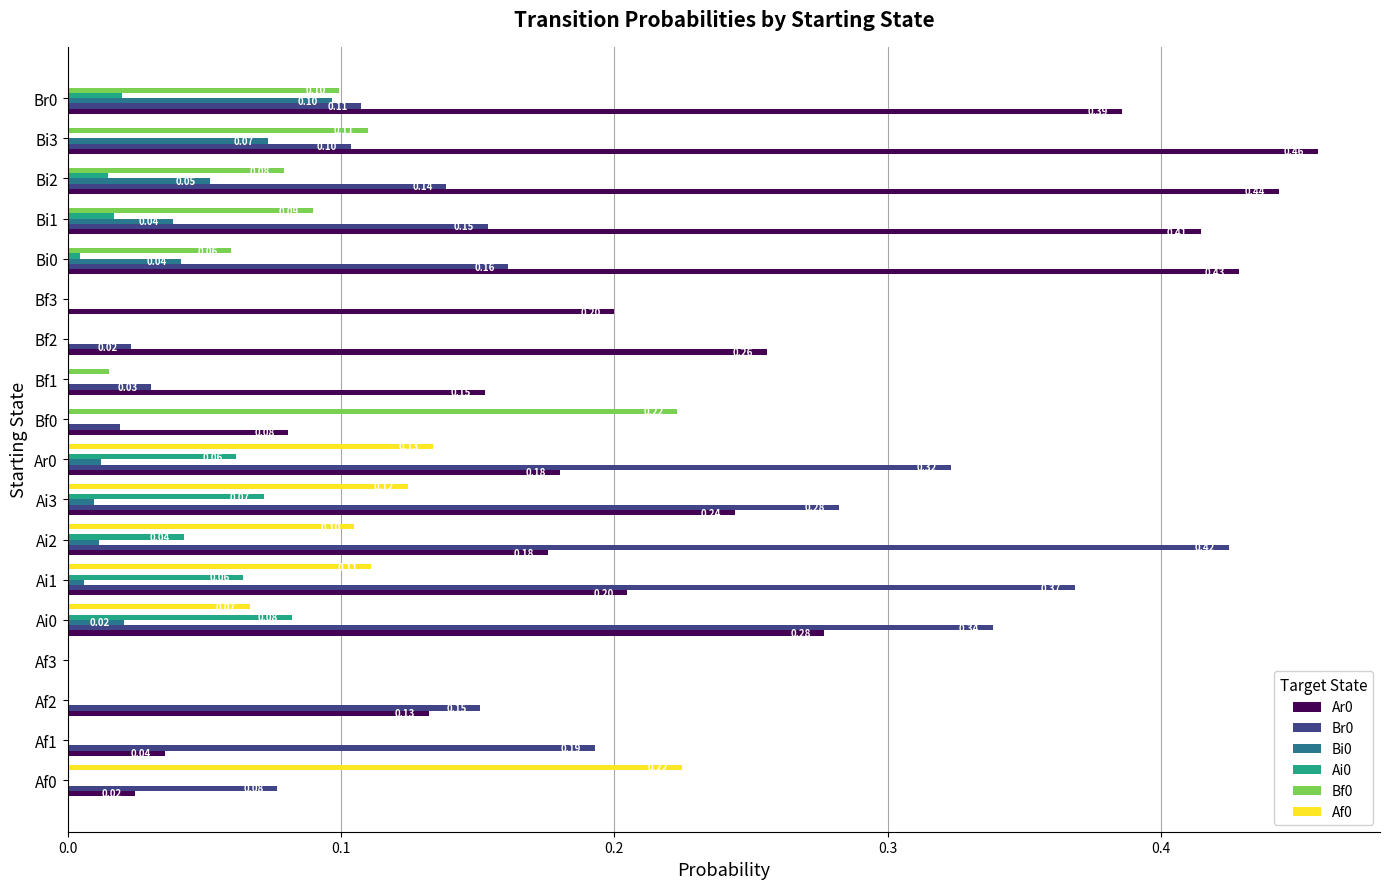

What is the sum of the Ar0 values at Ar0 and Bi1?

0.6